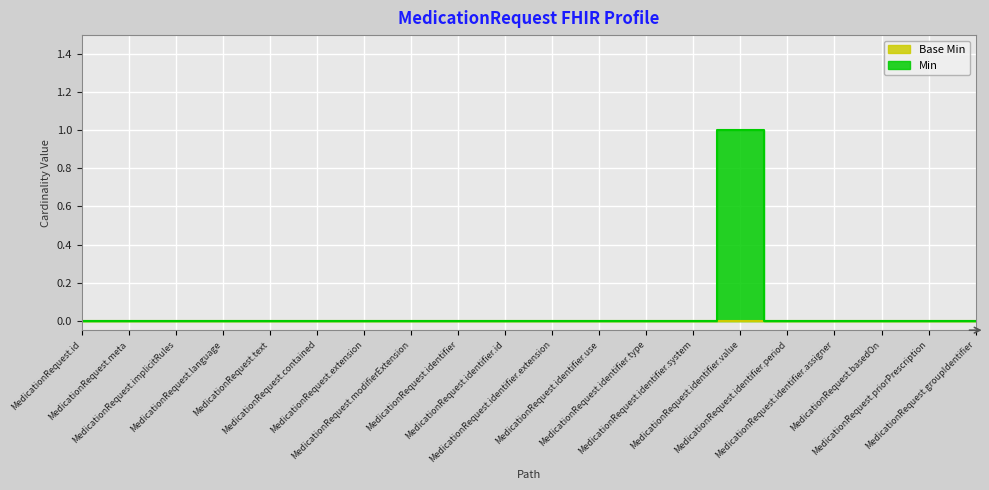

How many values are between 0 and 1?

20